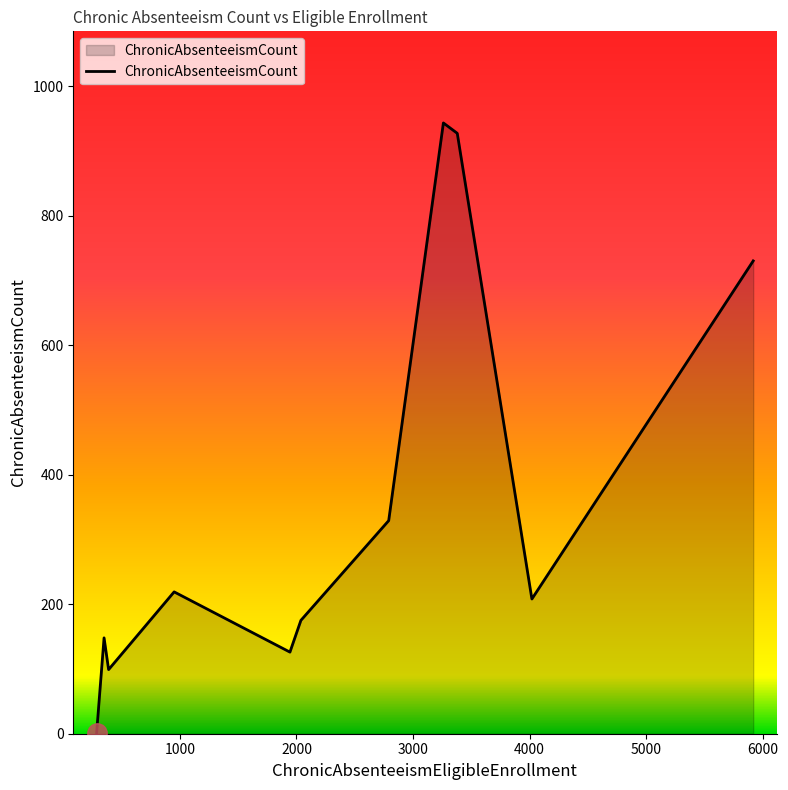

What is the greatest value displayed?

943